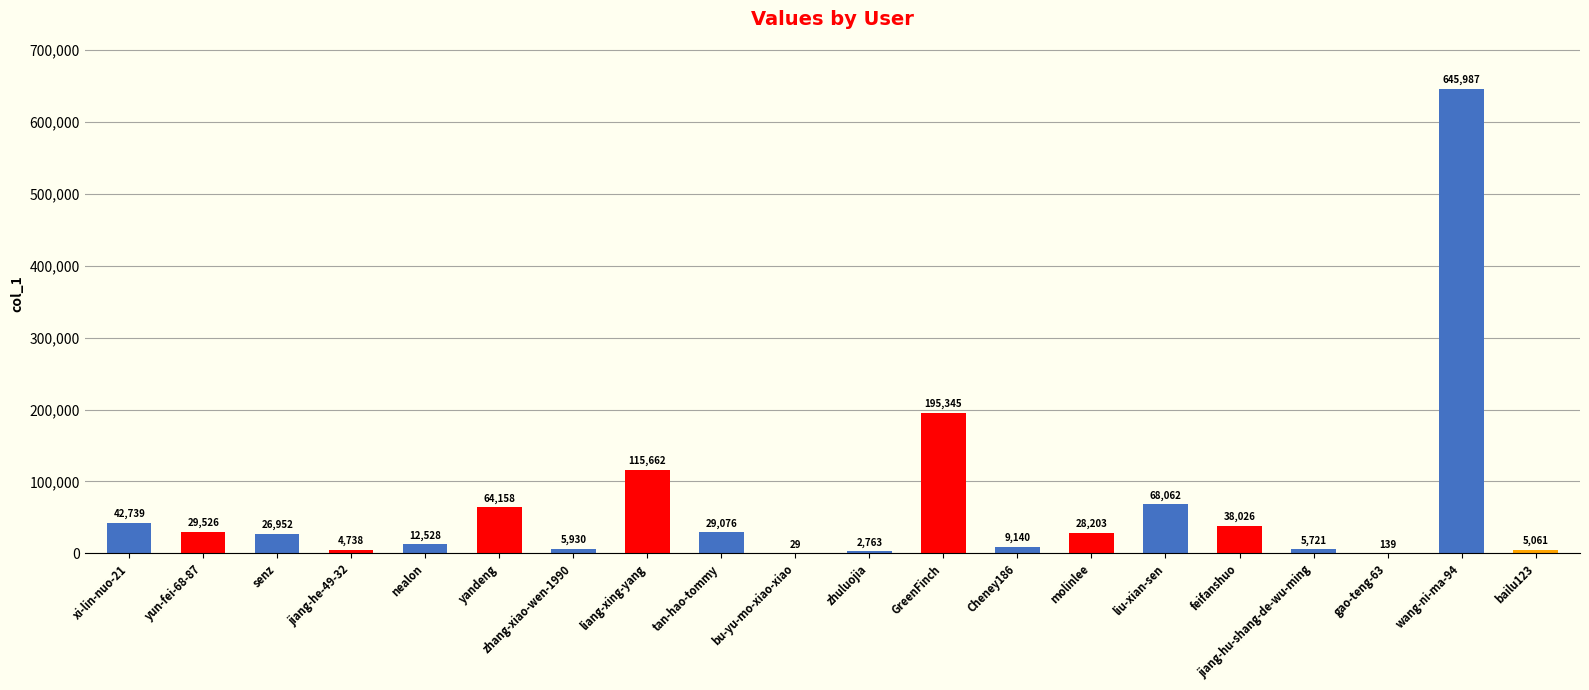

Where is the data nearest to the value 323008?

GreenFinch